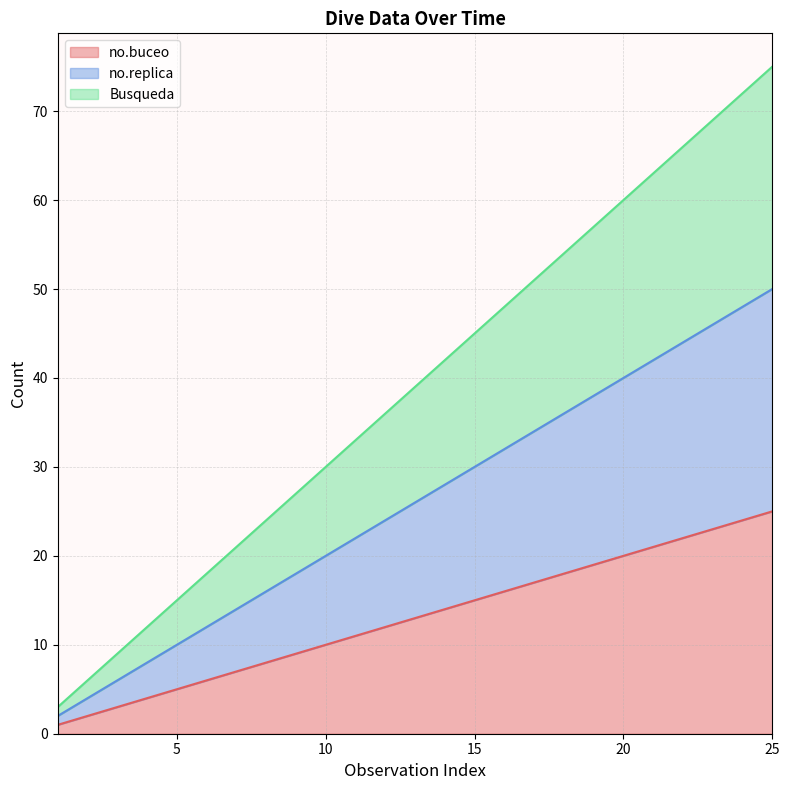

True or false: Busqueda and no.replica cross at least once.

False